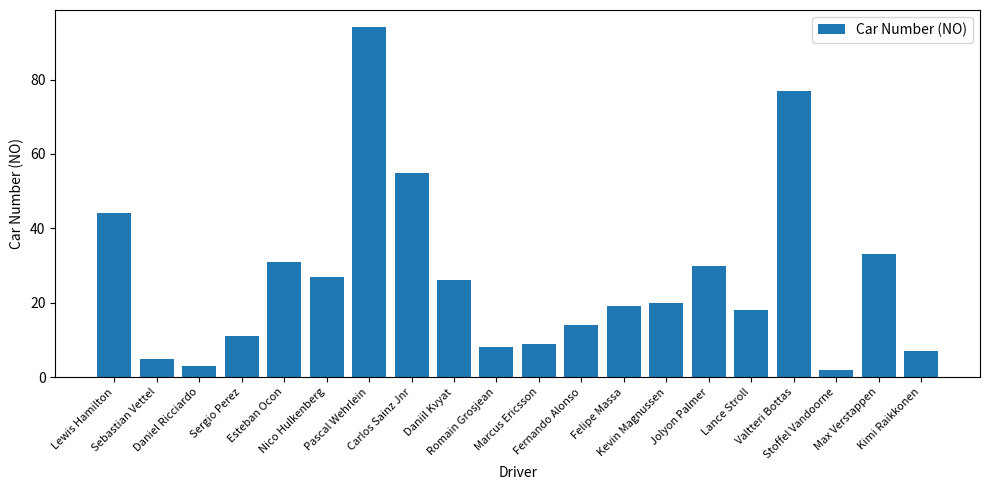

Which label corresponds to the smallest value in the chart?

Stoffel Vandoorne